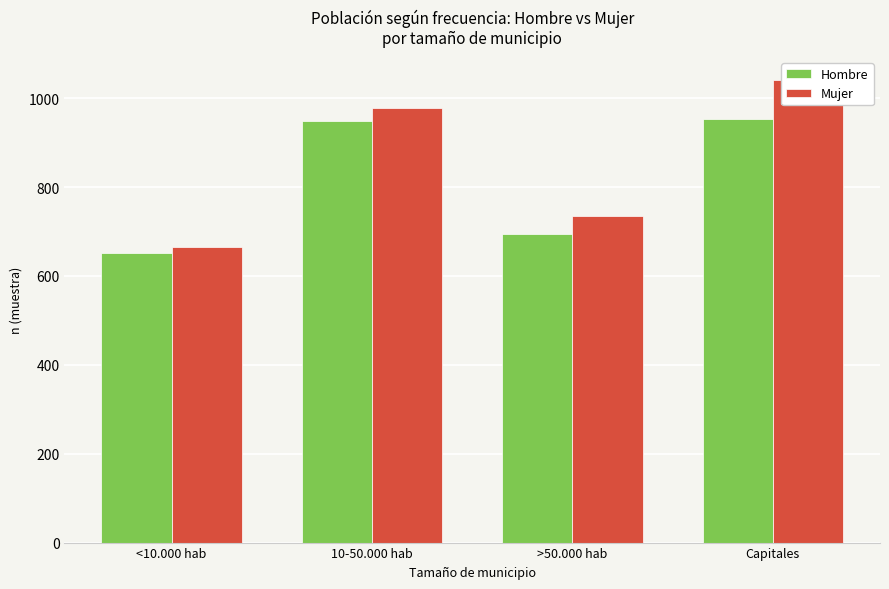

The value of Mujer at 10-50.000 hab is 1454. True or false?

False